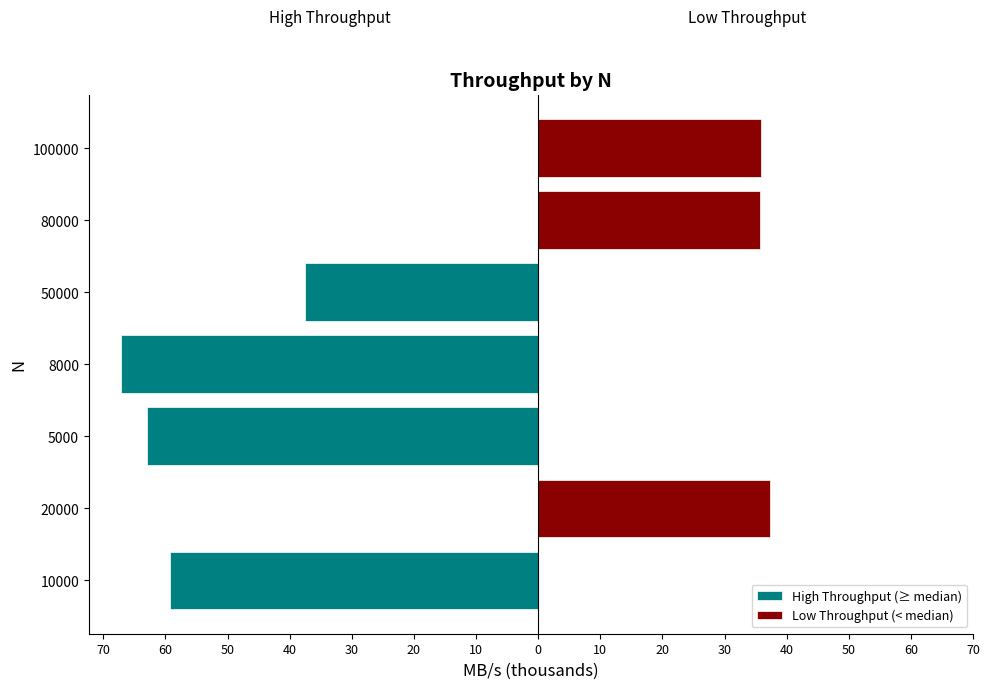

Reading left to right, what are all the values shown in this chart?

High Throughput (≥ median): -59.2	0.0	-62.9	-67.1	-37.6	0.0	0.0
Low Throughput (< median): 0.0	37.3	0.0	0.0	0.0	35.6	35.8